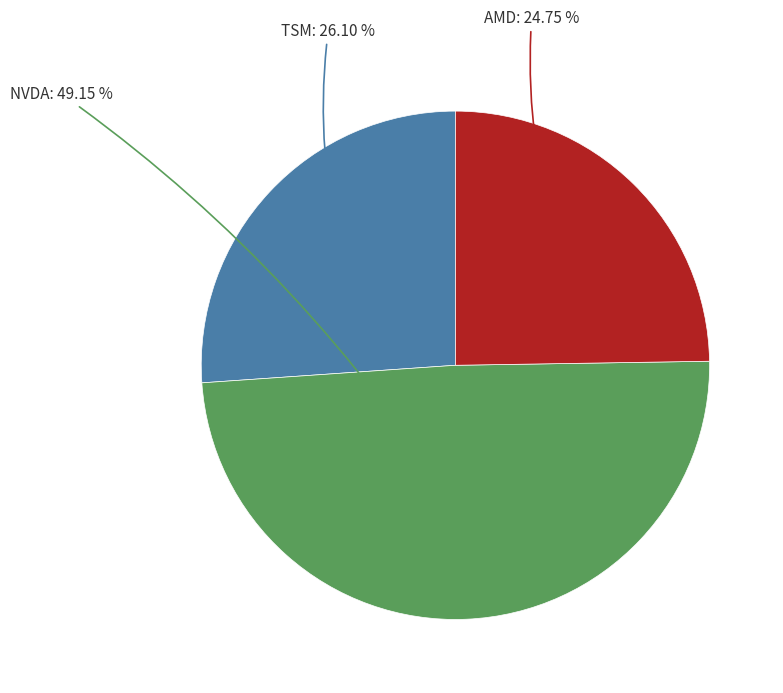

To the nearest percent, what is the combined percentage of AMD and TSM?

51%